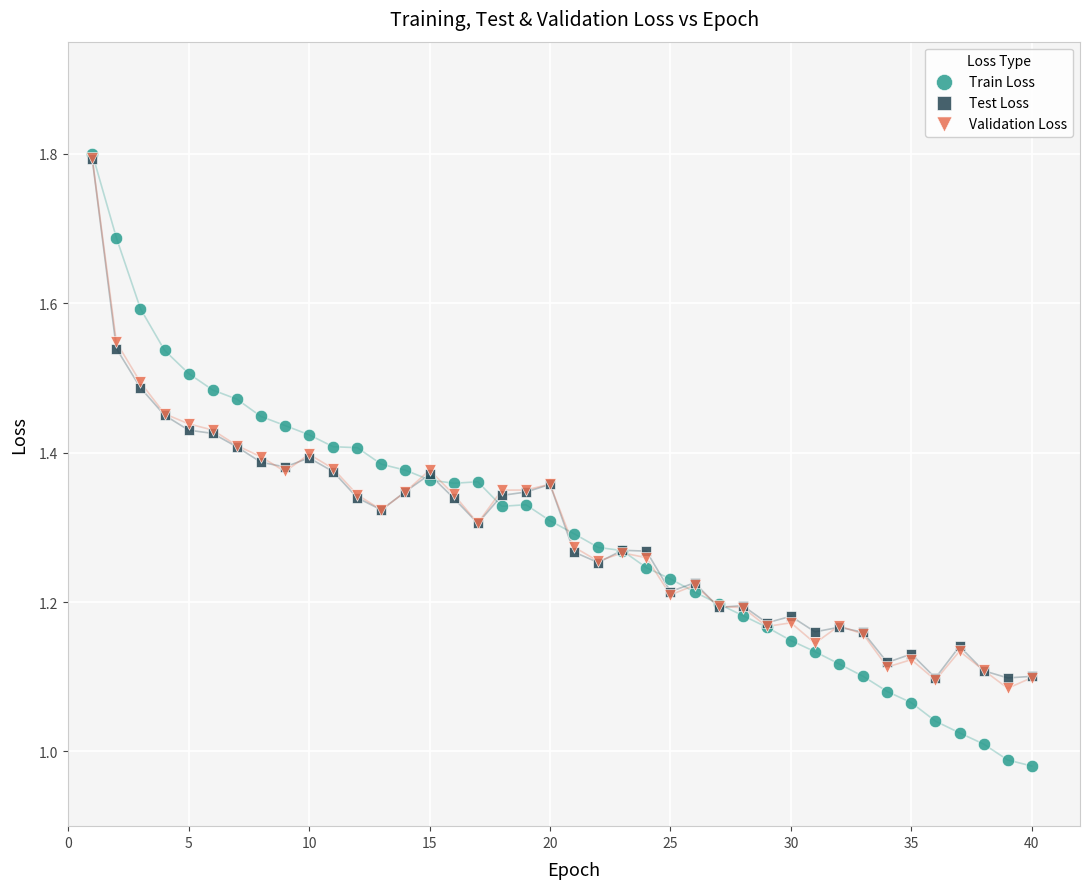

Which series contains the lowest Y value?

Train Loss